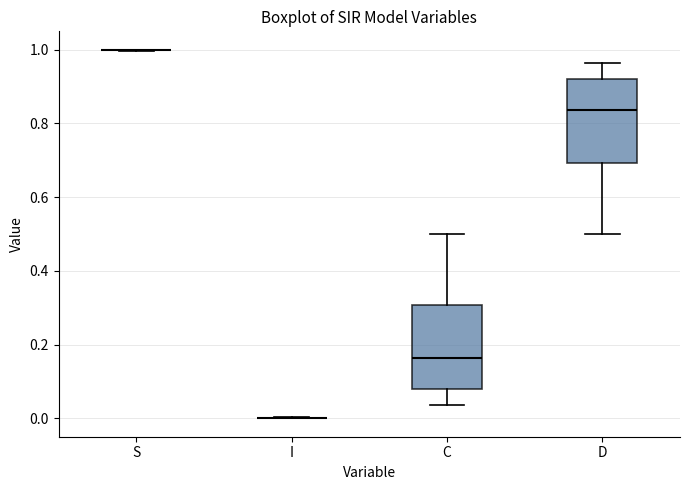

Reading left to right, transcribe this box plot: for each box, give where its median line is, the range the box spans, and where its two whiskers end, as read against the y-axis. The values are not printed on the chart, so give them approximately, as read against the axis.

S: box collapsed to a line at 1.00, whiskers 1.00 to 1.00
I: box collapsed to a line at 0.00, whiskers 0.00 to 0.00
C: median 0.16, box 0.08 to 0.30, whiskers 0.04 to 0.50
D: median 0.84, box 0.70 to 0.92, whiskers 0.50 to 0.96